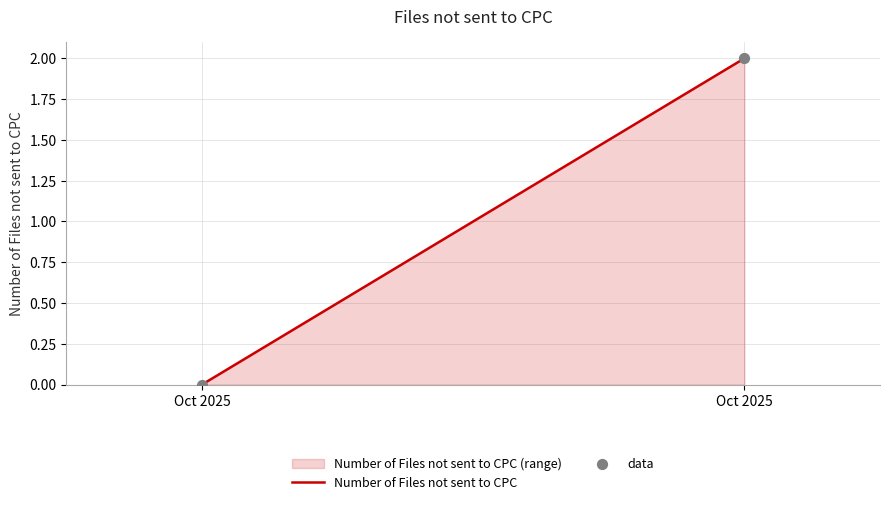

What is the average X value?

20368